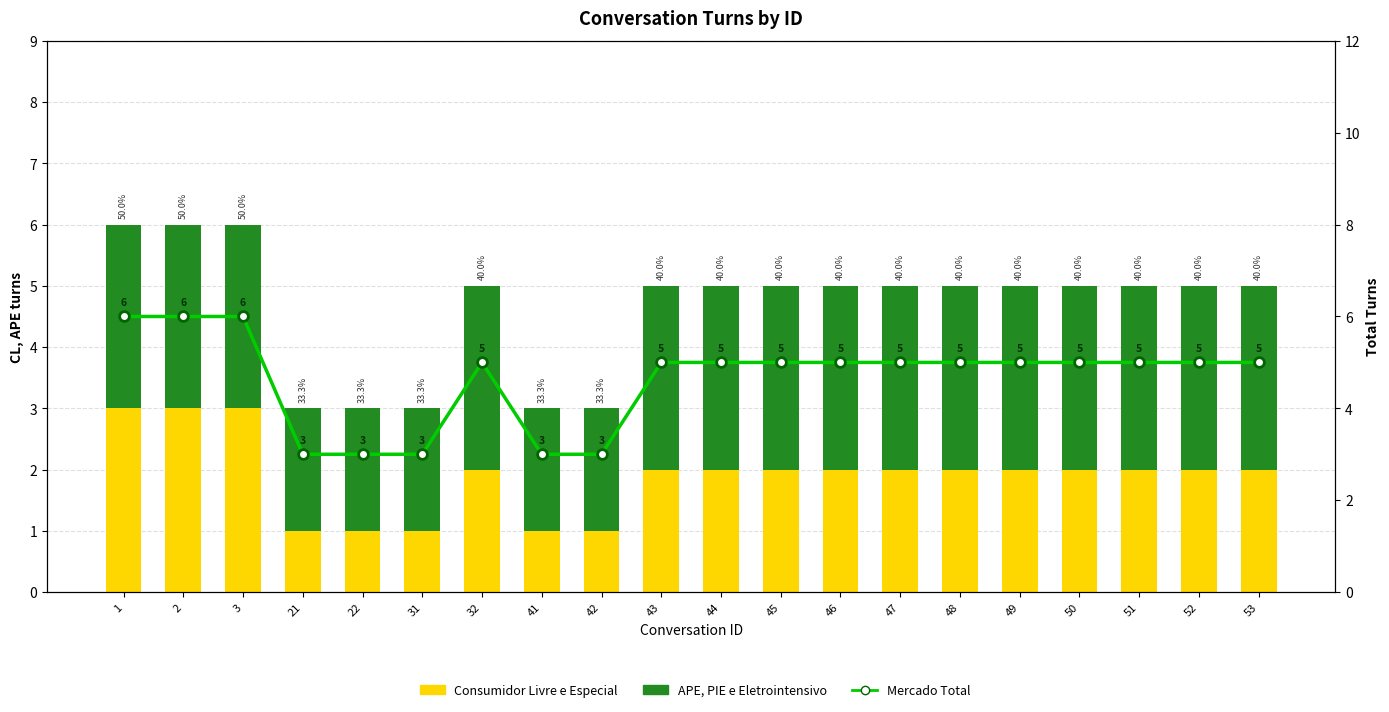

What is the total value across all series at 2?

12